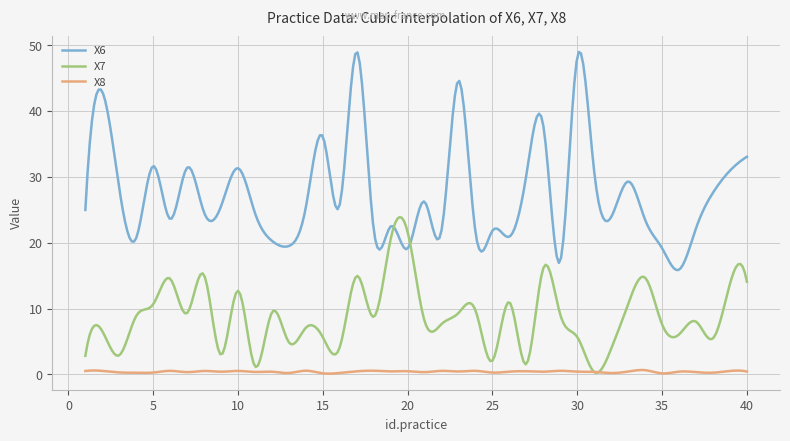

Rank the series by their average value, from highest to lowest.

X6, X7, X8